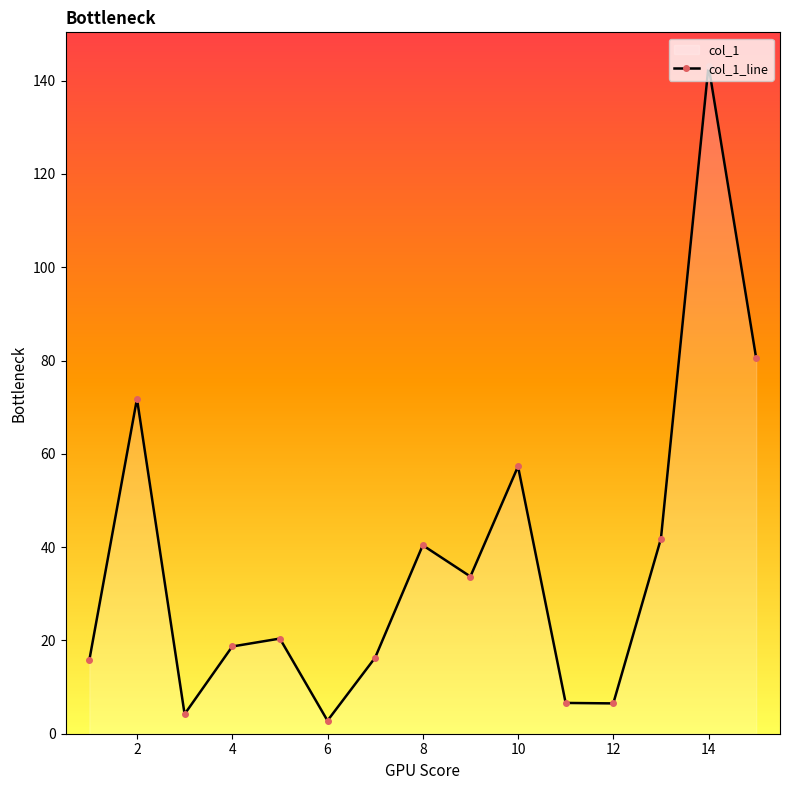

What is the difference between the maximum and minimum values?

140.4